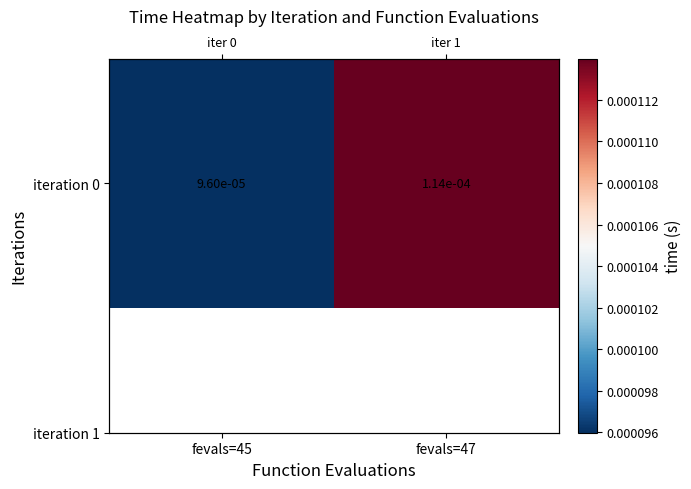

How many categories are shown in the chart?

2